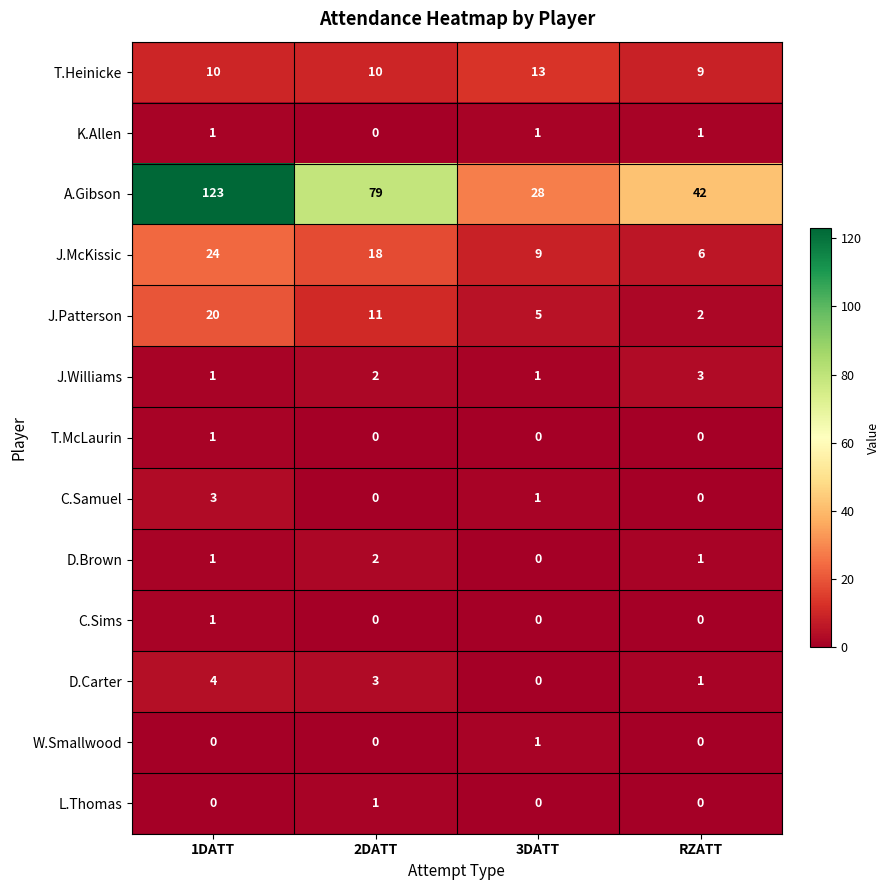

At how many categories does at least one series exceed 32?

3